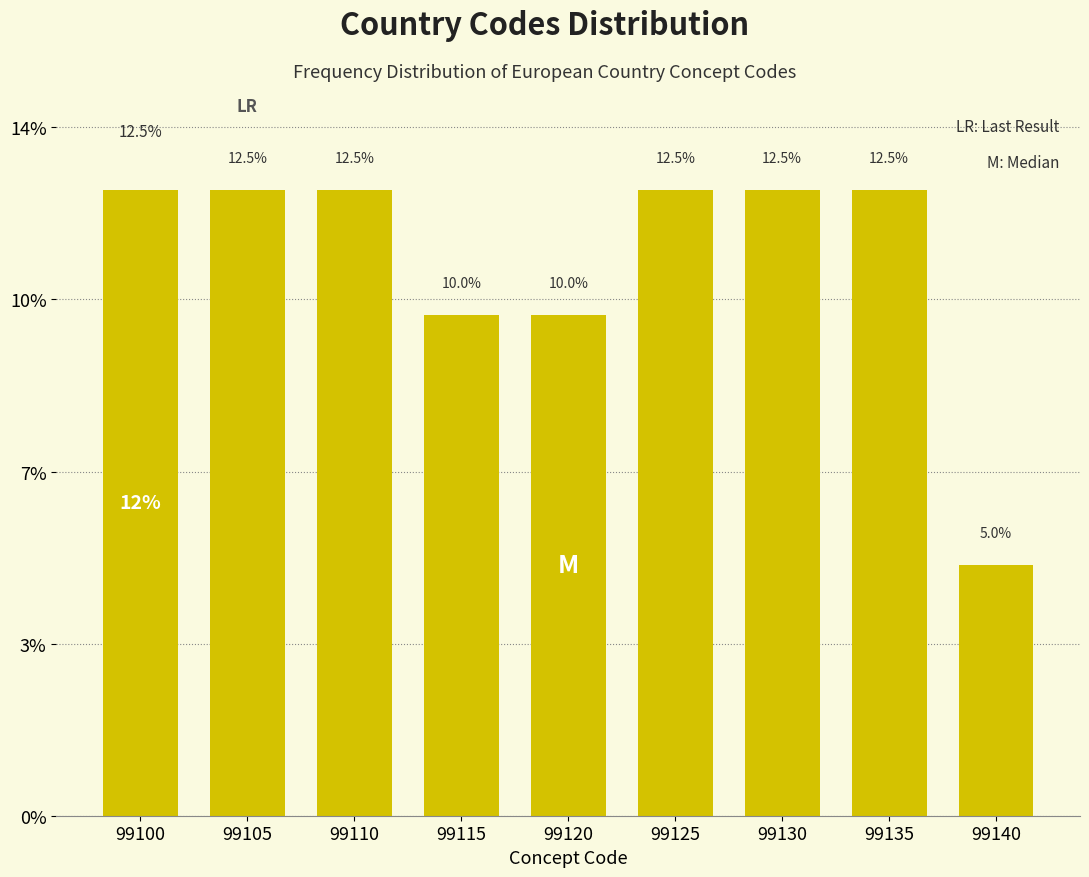

Are the bars horizontal?

No